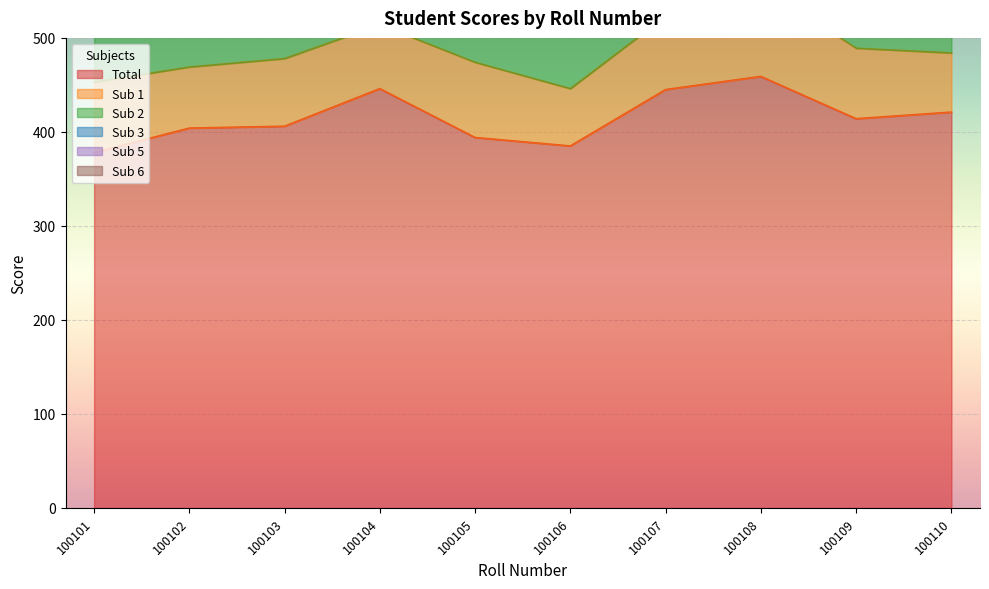

Rank the categories by Sub 5 value from lowest to highest.

100108, 100103, 100109, 100107, 100105, 100102, 100106, 100104, 100110, 100101